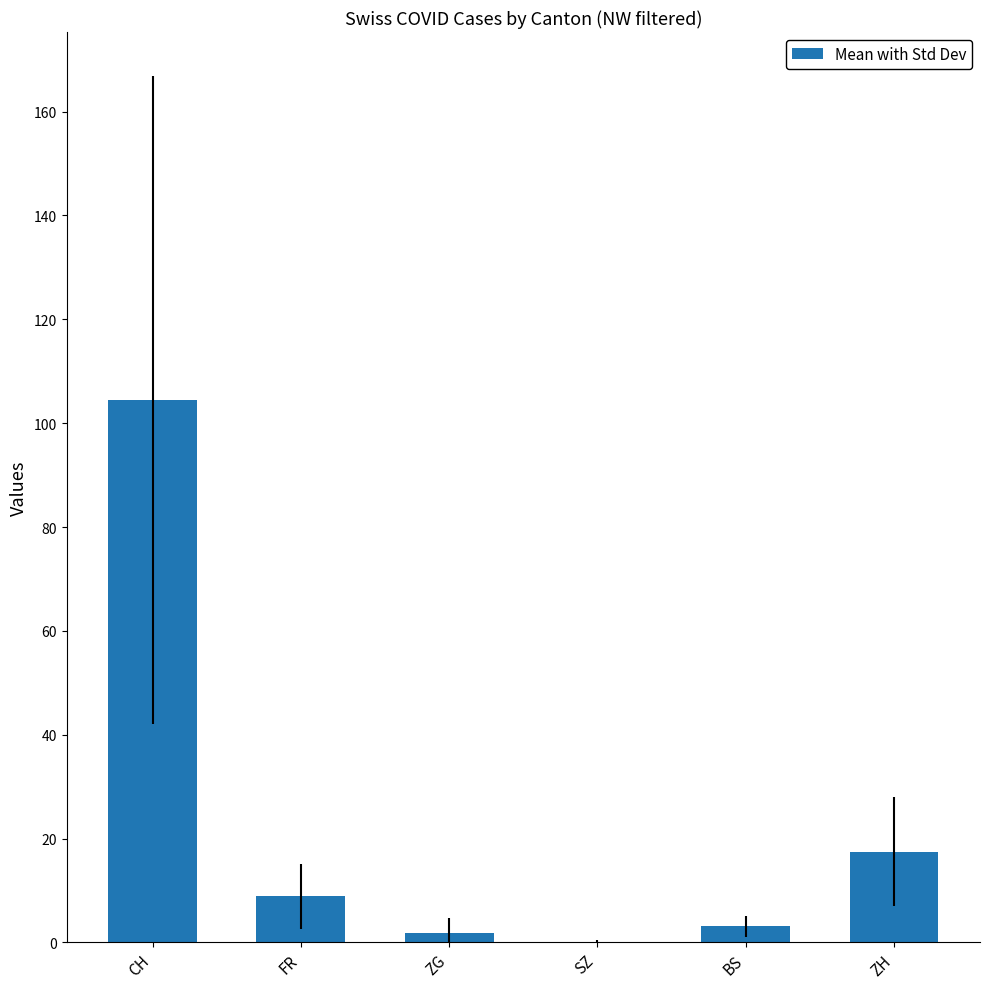

Read the value at CH.

104.5